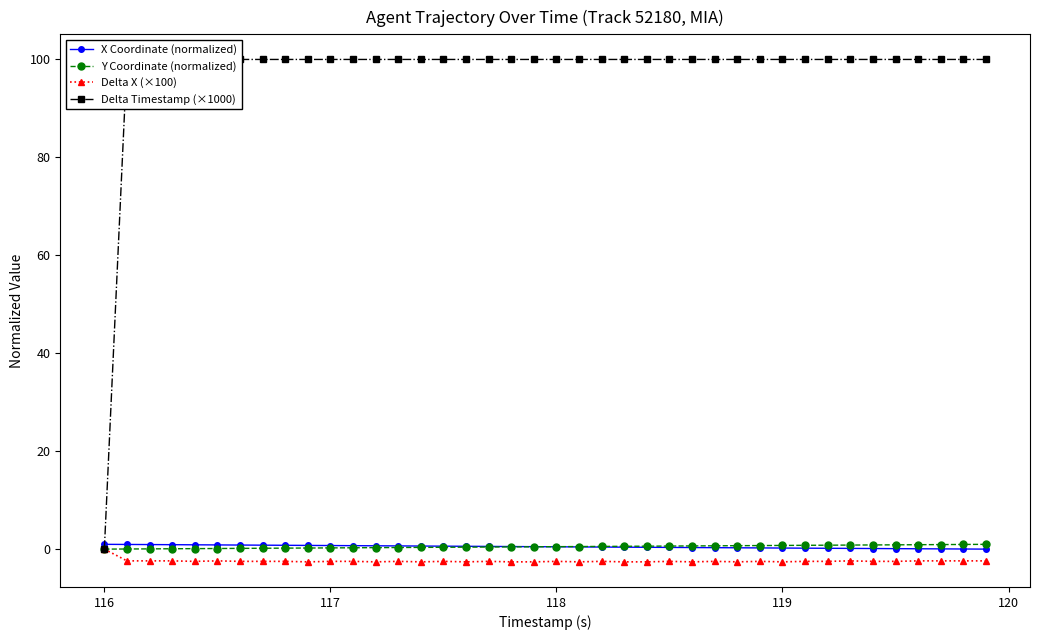

What is the approximate value of Y Coordinate (normalized) at 117?

0.3